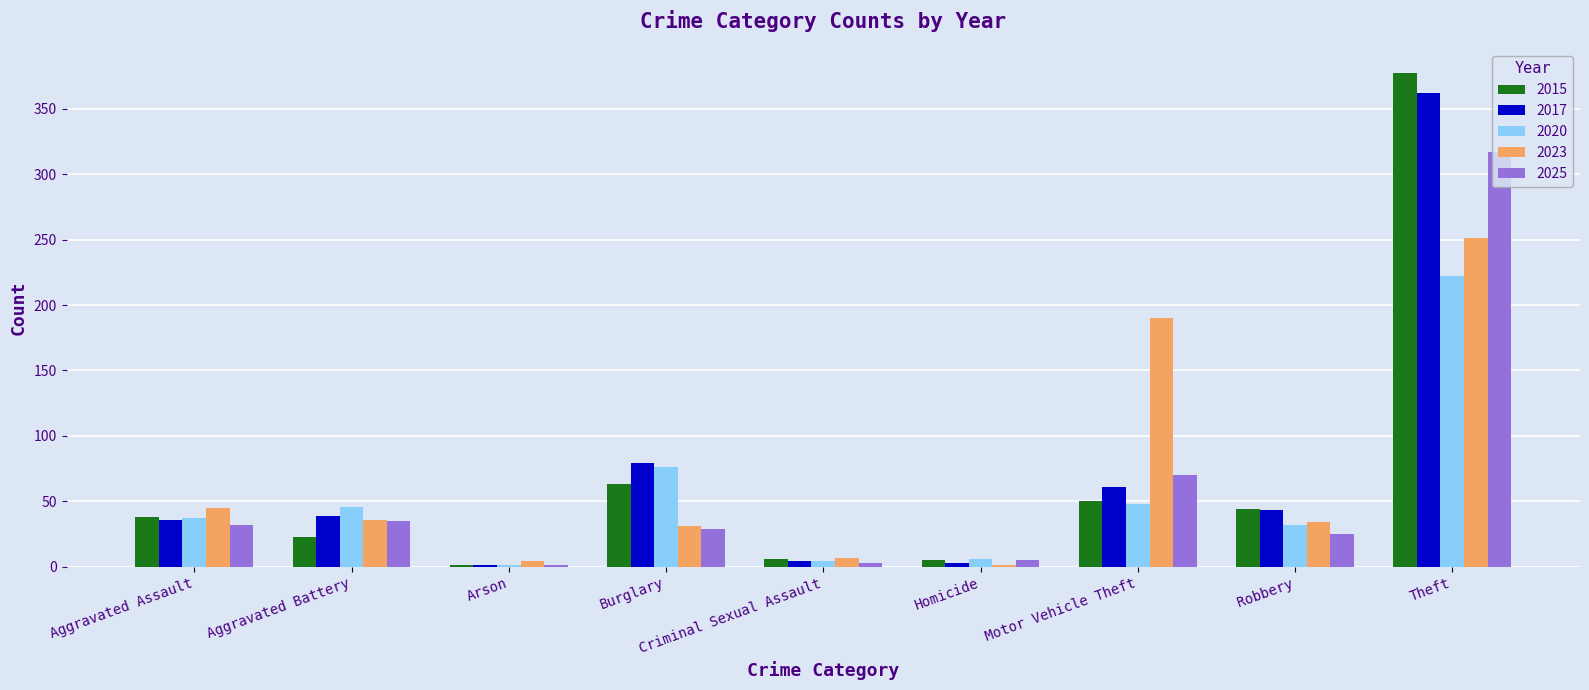

What is the maximum value for 2023?

251